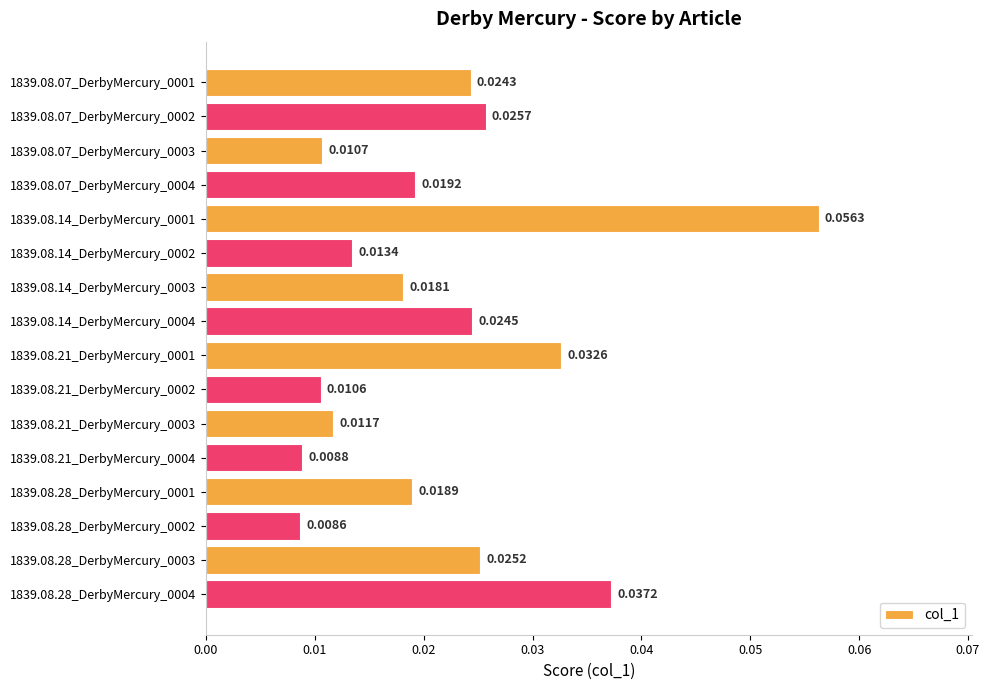

Rank the categories by value from highest to lowest.

1839.08.14_DerbyMercury_0001, 1839.08.28_DerbyMercury_0004, 1839.08.21_DerbyMercury_0001, 1839.08.07_DerbyMercury_0002, 1839.08.28_DerbyMercury_0003, 1839.08.14_DerbyMercury_0004, 1839.08.07_DerbyMercury_0001, 1839.08.07_DerbyMercury_0004, 1839.08.28_DerbyMercury_0001, 1839.08.14_DerbyMercury_0003, 1839.08.14_DerbyMercury_0002, 1839.08.21_DerbyMercury_0003, 1839.08.07_DerbyMercury_0003, 1839.08.21_DerbyMercury_0002, 1839.08.21_DerbyMercury_0004, 1839.08.28_DerbyMercury_0002